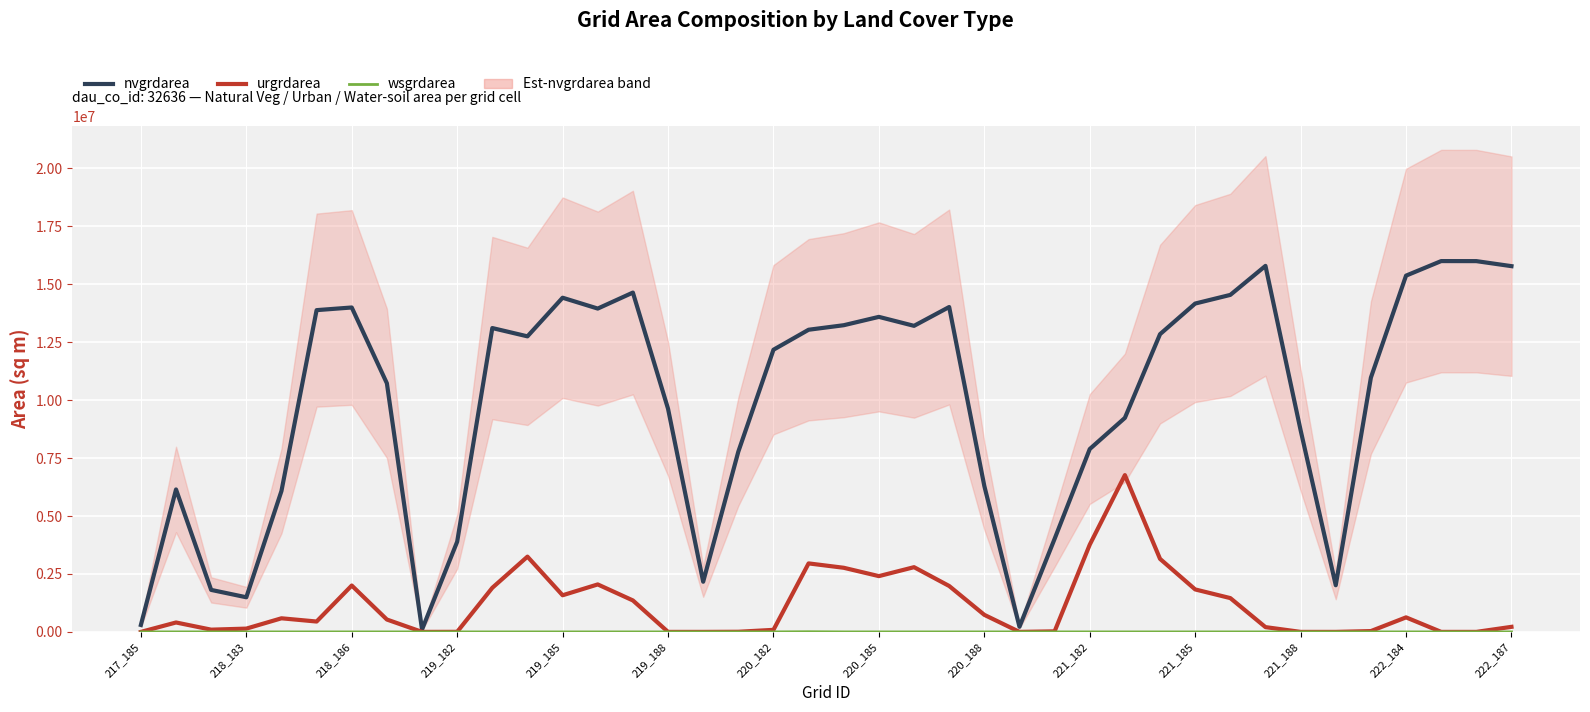

Which series changed the most between 220_188 and 31?

nvgrdarea